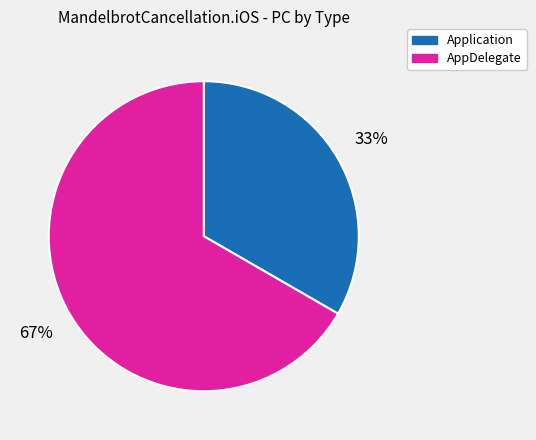

Rank the categories by value from lowest to highest.

Application, AppDelegate